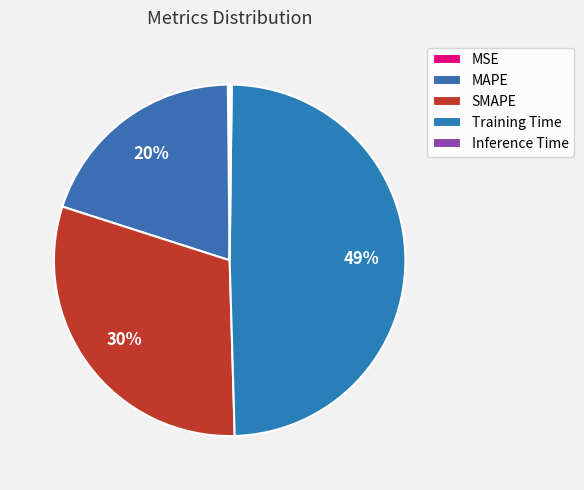

Does any single category account for the majority?

No